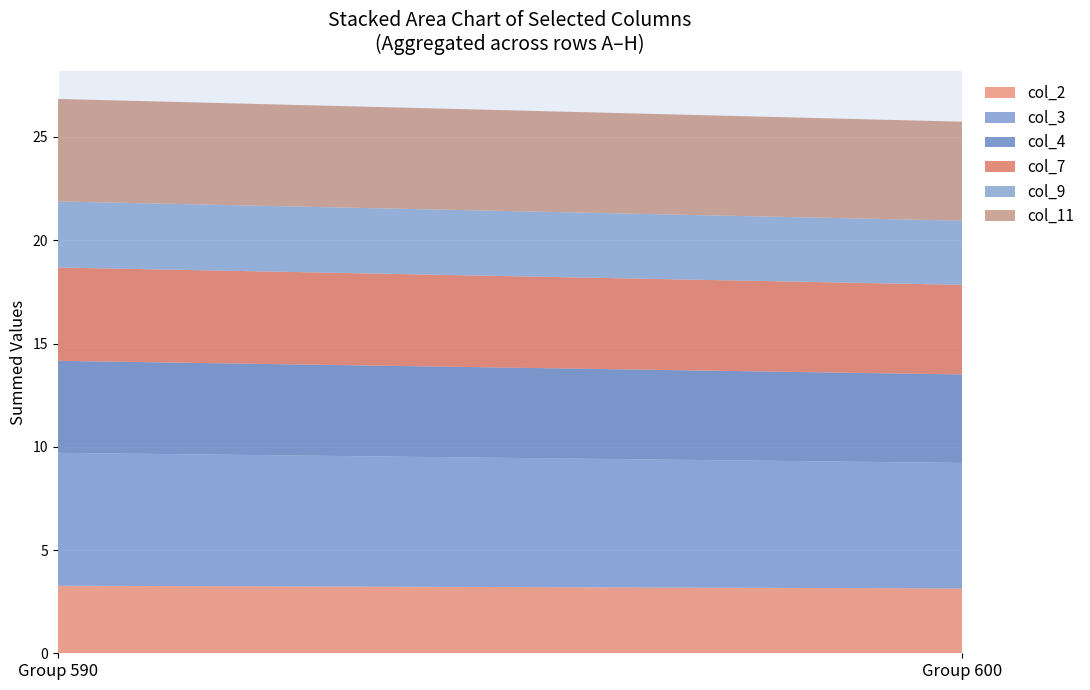

Reading left to right, list the values for the col_2 series.

Group 590=3.3	Group 600=3.1